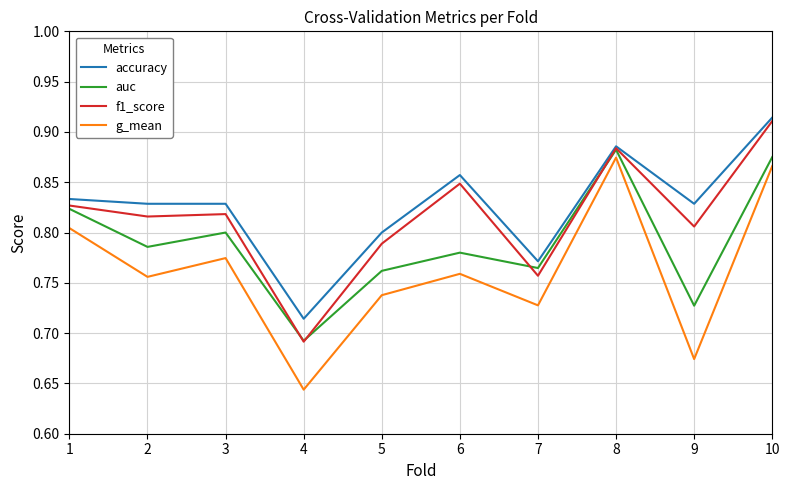

How many series are shown in this chart?

4